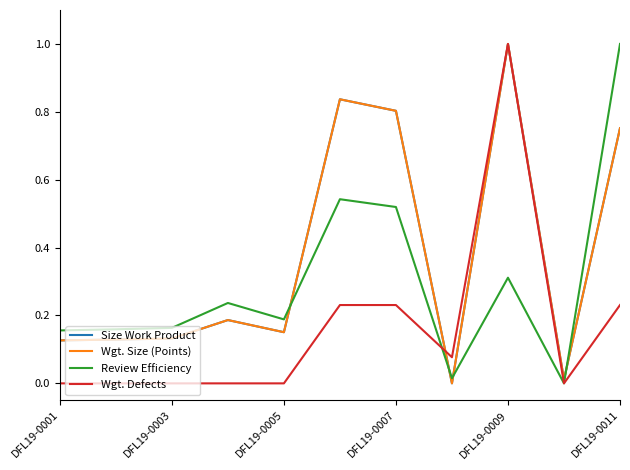

Is this an area chart (filled region under the line)?

No